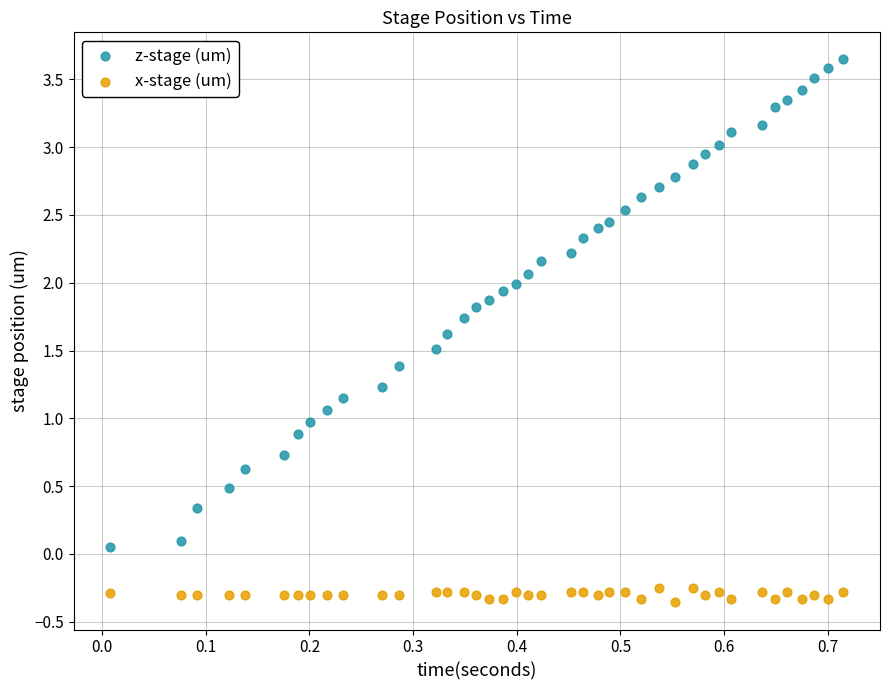

Which series contains the lowest Y value?

x-stage (um)